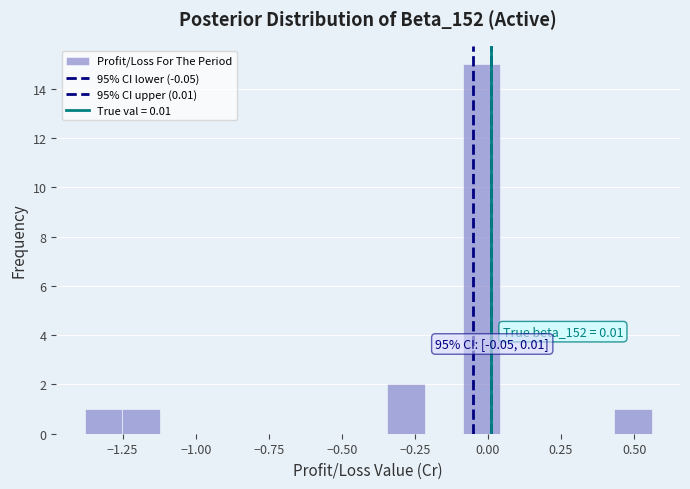

Read against the x-axis, roughly where is the centre of the tallest bar?

0.00